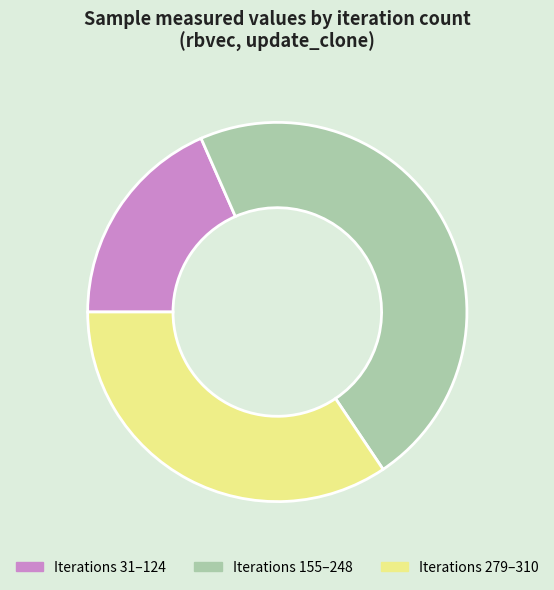

What is the ratio of the value at Iterations 279–310 to the value at Iterations 155–248?

0.7